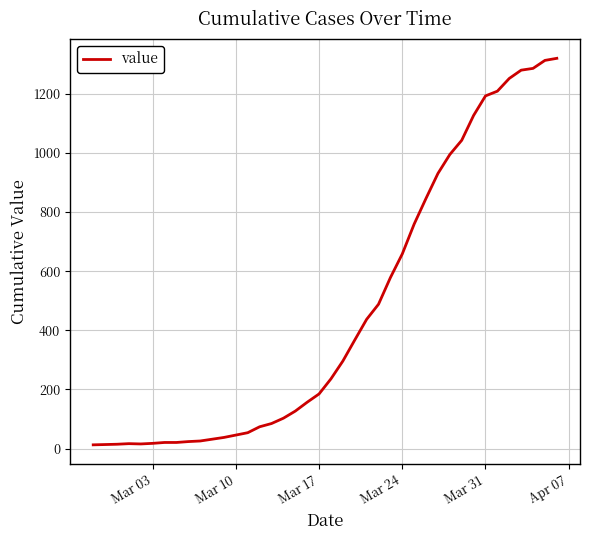

What is the difference between the maximum and minimum values?

1306